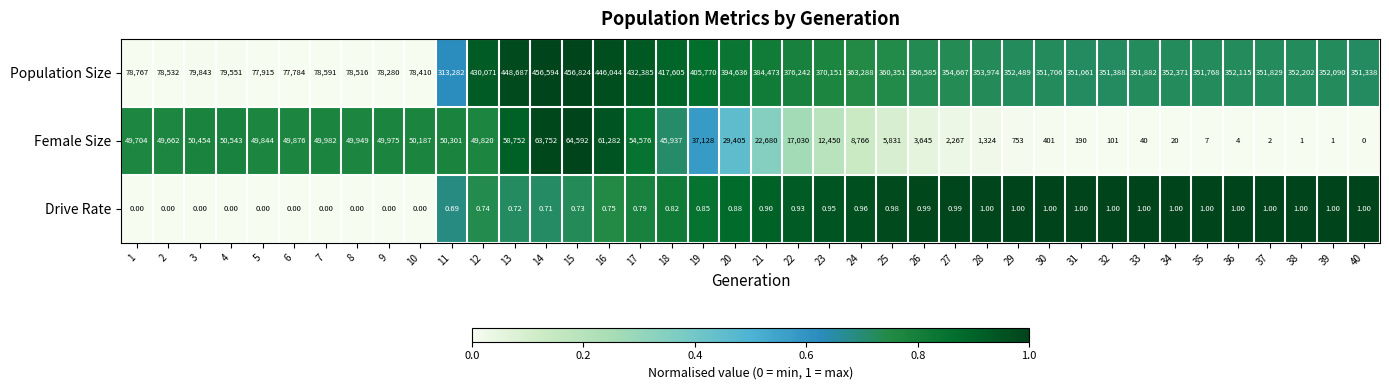

Which series has the largest range (max minus min)?

Population Size